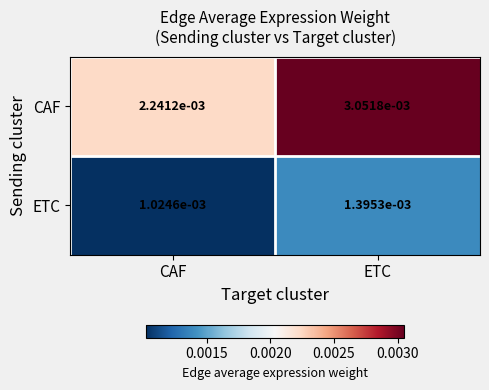

Which category has the lowest value in the CAF series?

CAF